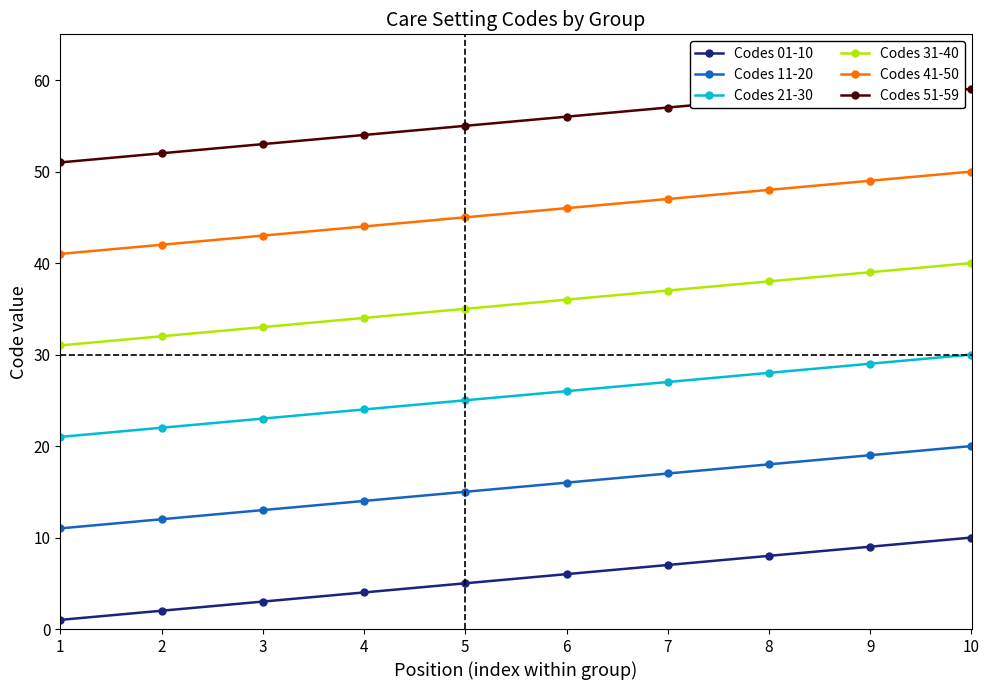

What is the difference between the Codes 21-30 values at 4 and 3?

1